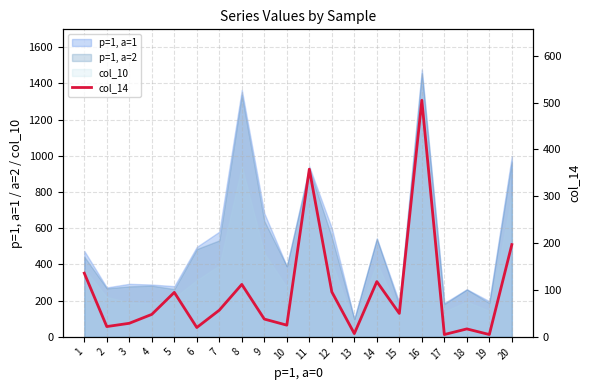

Reading left to right, transcribe all the data shown in this chart.

1=136	2=22	3=29	4=48	5=95	6=20	7=57	8=112	9=38	10=25	11=358	12=96	13=7	14=118	15=50	16=505	17=5	18=17	19=5	20=197